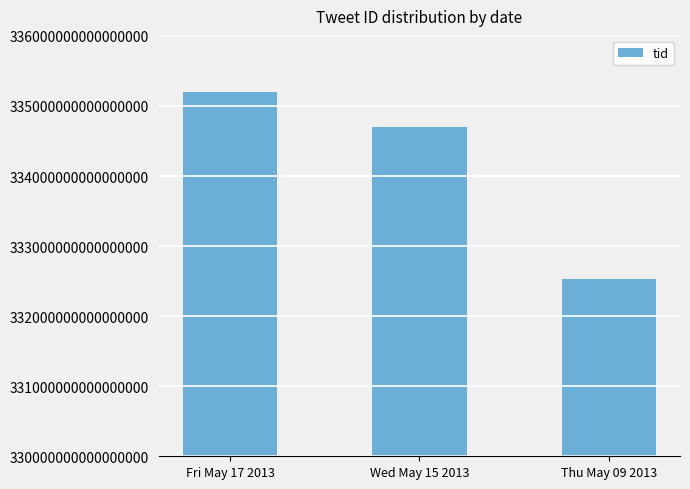

What is the ratio of the value at Fri May 17 2013 to the value at Thu May 09 2013?

1.0